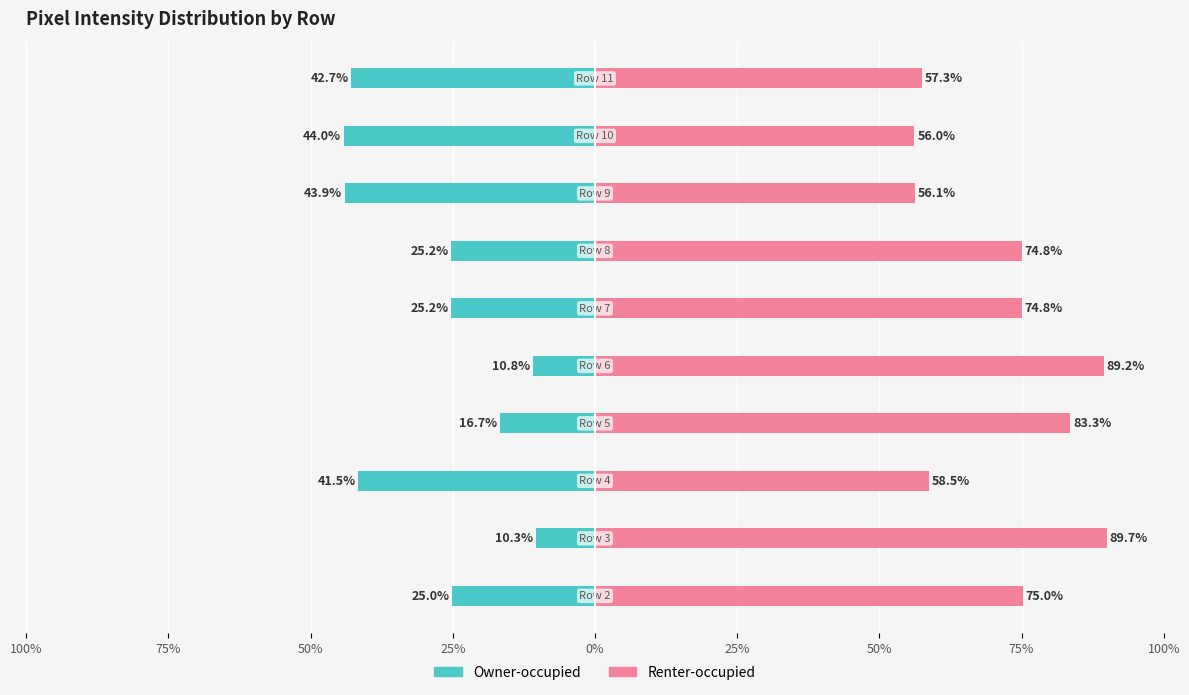

Reading left to right, what are all the values shown in this chart?

Owner-occupied: -25.0	-10.3	-41.5	-16.7	-10.8	-25.2	-25.2	-43.9	-44.0	-42.7
Renter-occupied: 75.0	89.7	58.5	83.3	89.2	74.8	74.8	56.1	56.0	57.3